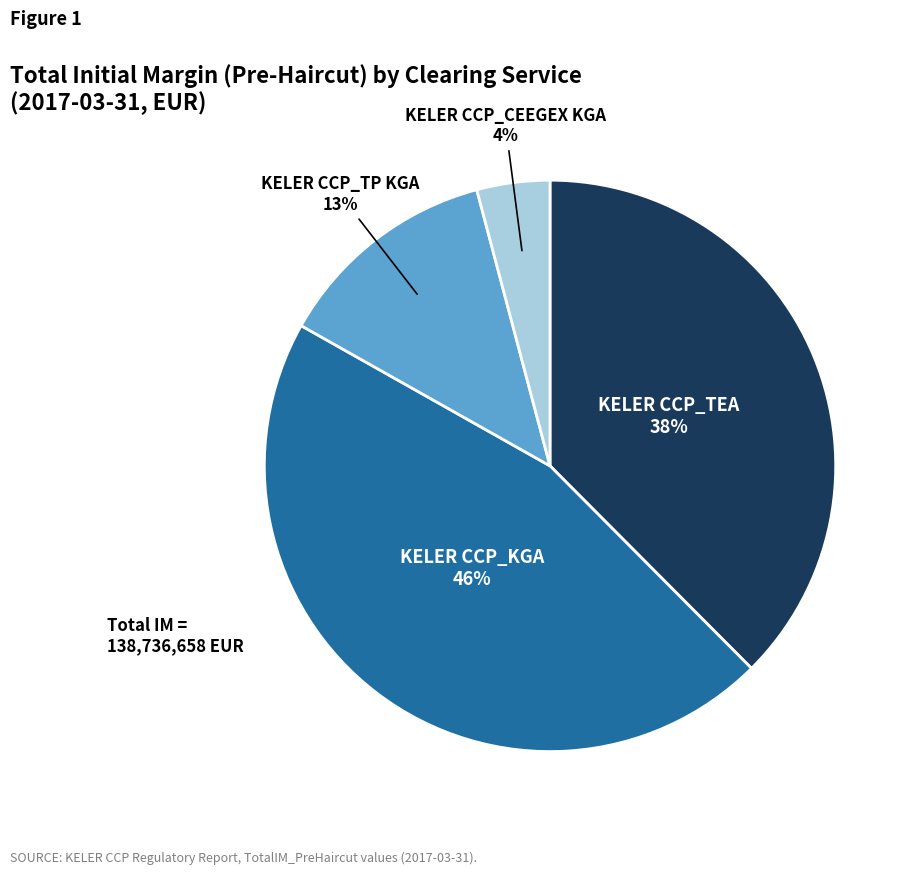

Does any single category account for the majority?

No